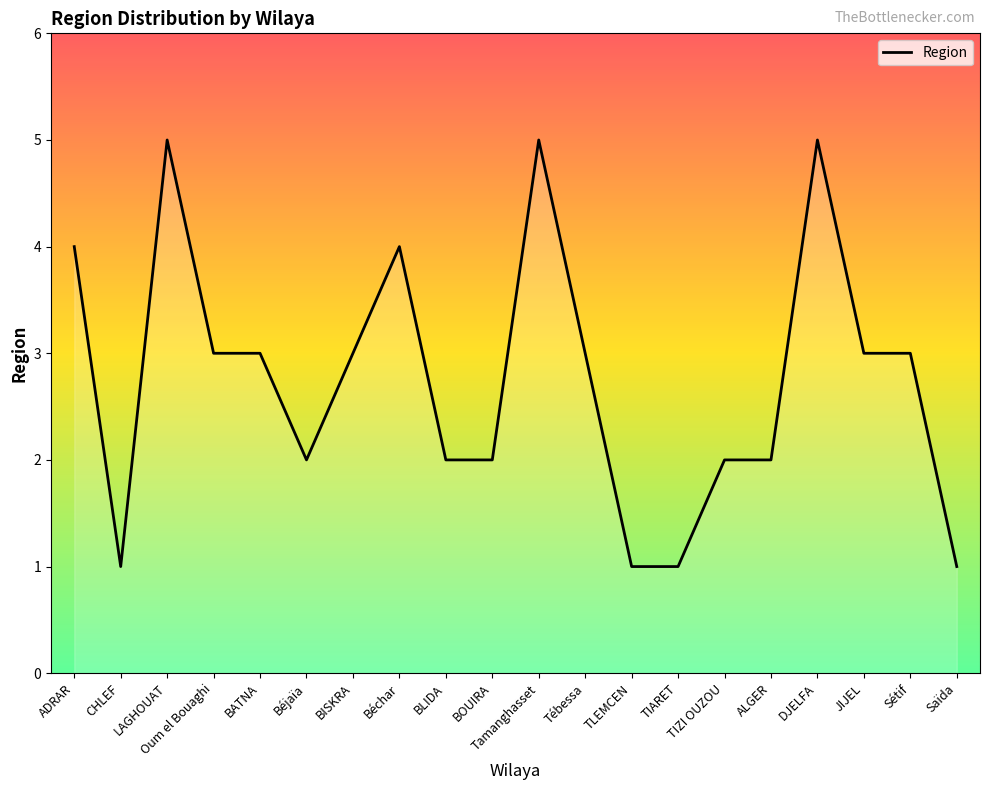

Reading right to left, transcribe all the data shown in this chart.

Saïda=1	Sétif=3	JIJEL=3	DJELFA=5	ALGER=2	TIZI OUZOU=2	TIARET=1	TLEMCEN=1	Tébessa=3	Tamanghasset=5	BOUIRA=2	BLIDA=2	Béchar=4	BISKRA=3	Béjaïa=2	BATNA=3	Oum el Bouaghi=3	LAGHOUAT=5	CHLEF=1	ADRAR=4